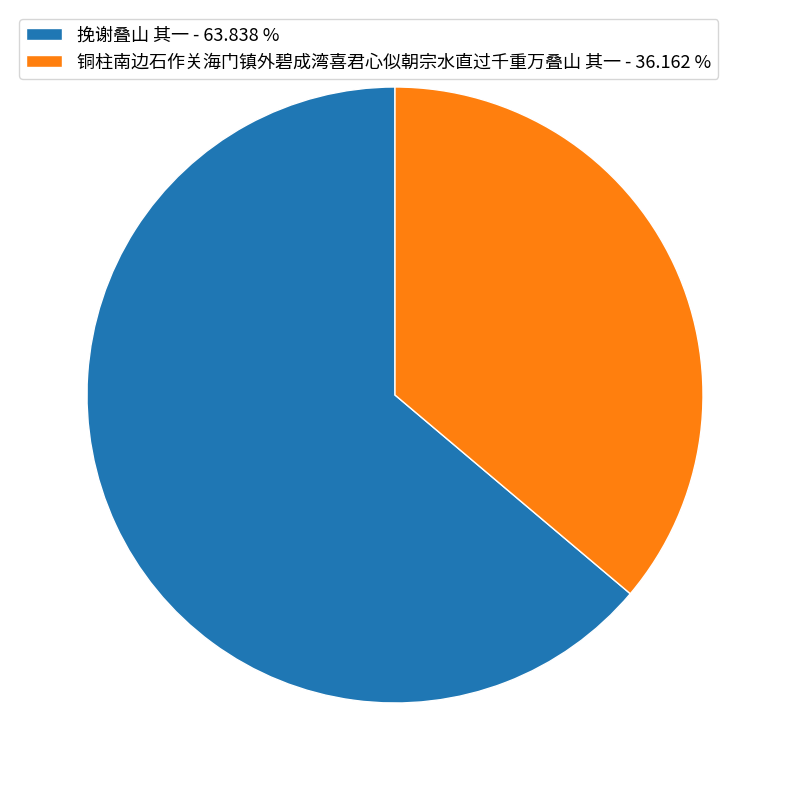

Which slice is the smallest?

铜柱南边石作关海门镇外碧成湾喜君心似朝宗水直过千重万叠山 其一